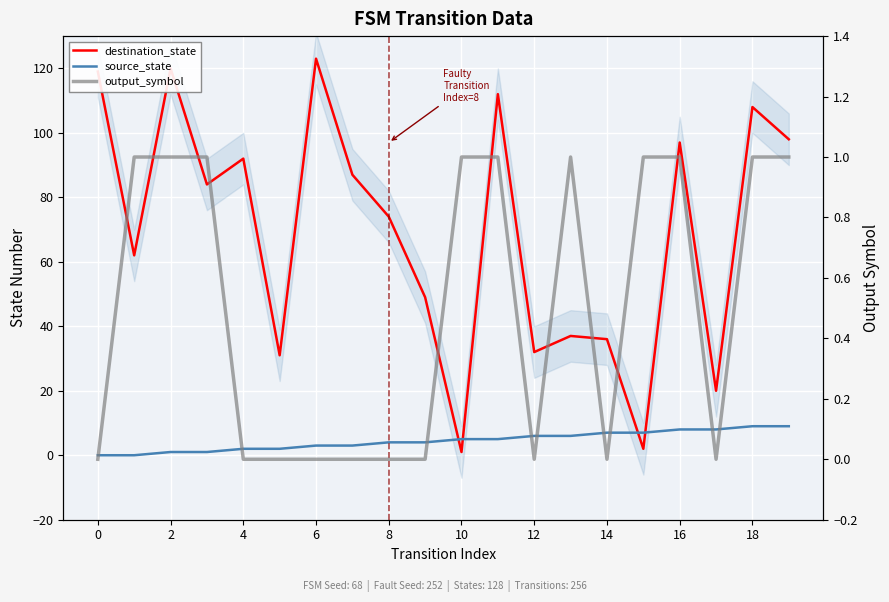

What is the average value of the destination_state series?

69